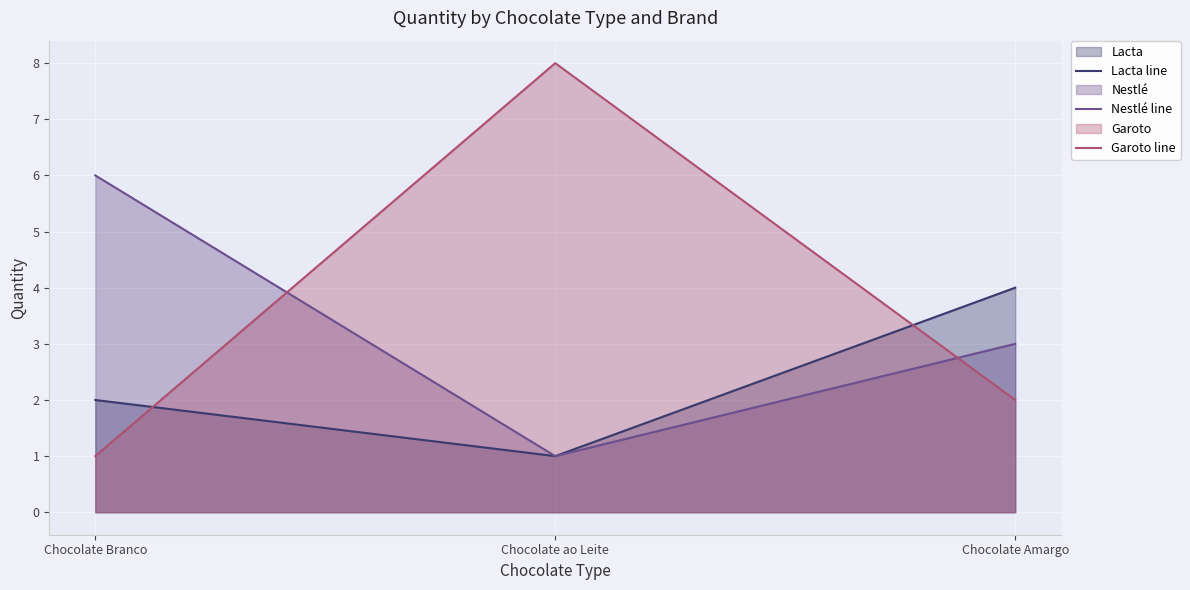

Where does the Lacta line series first go above 2?

Chocolate Amargo